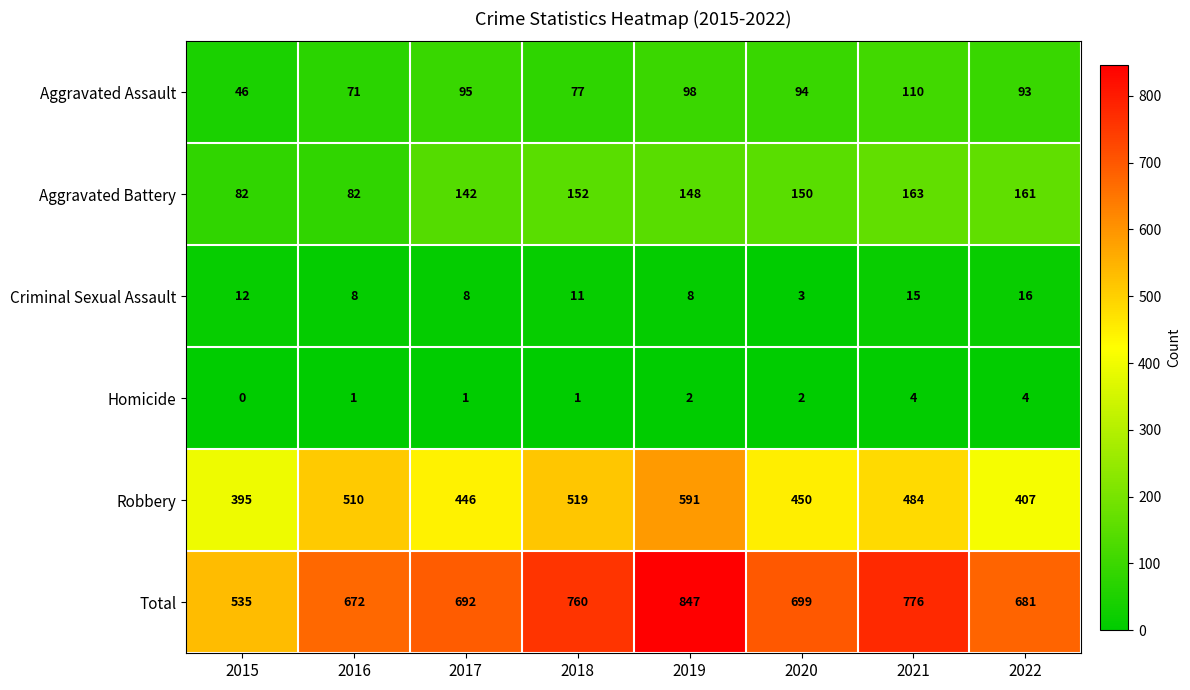

How many data points does each series have?

8